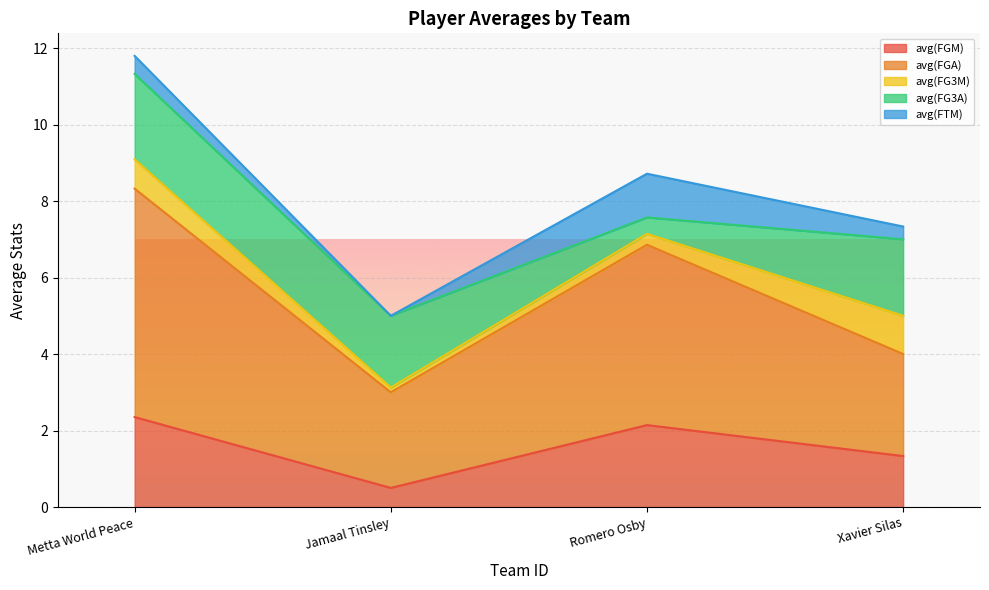

Reading left to right, transcribe all the data shown in this chart.

avg(FGM): 2.4	0.5	2.1	1.3
avg(FGA): 6.0	2.5	4.7	2.7
avg(FG3M): 0.8	0.1	0.3	1.0
avg(FG3A): 2.2	1.9	0.4	2.0
avg(FTM): 0.5	0.0	1.1	0.3